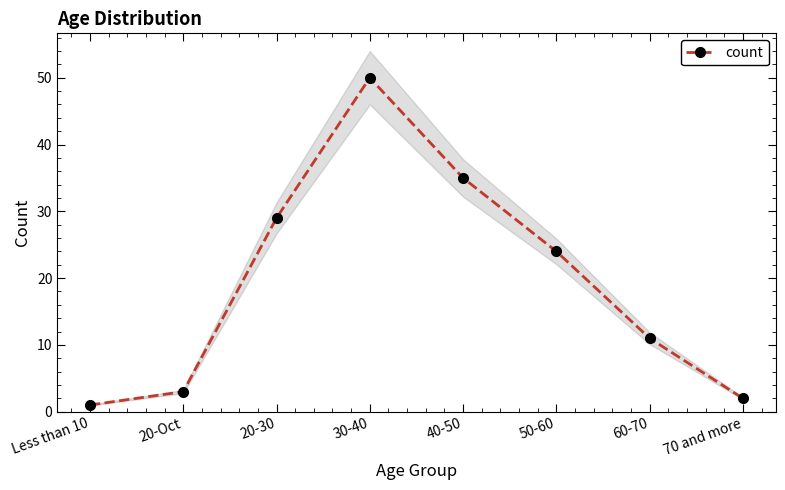

What position from the right is 20-30?

6